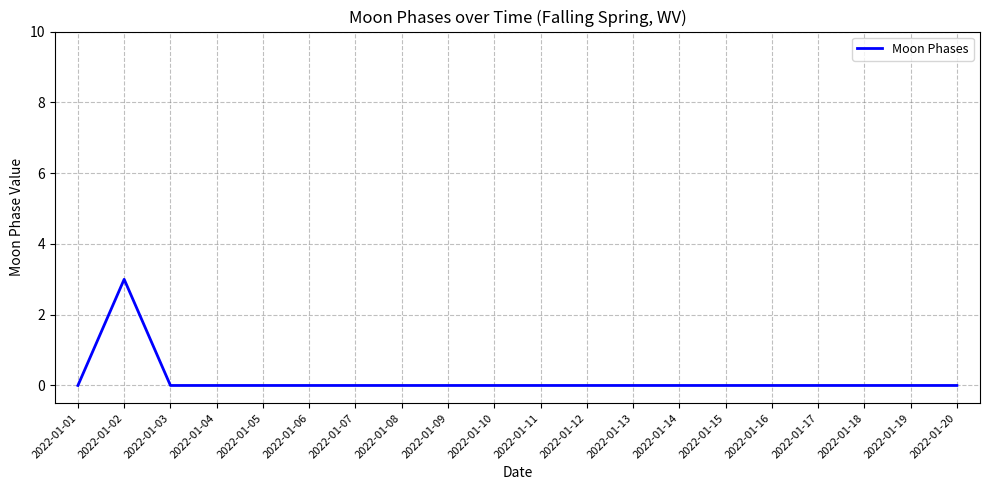

What is the difference between the maximum and minimum values?

3